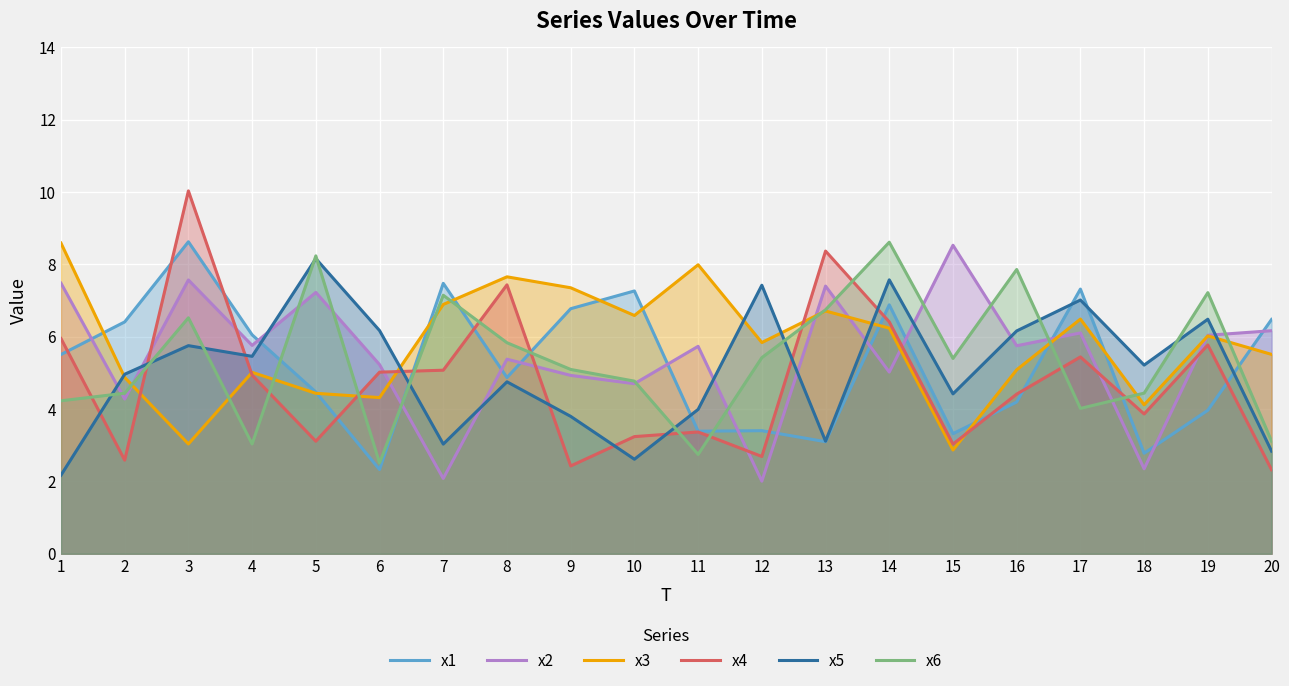

At how many categories does at least one series exceed 2?

20